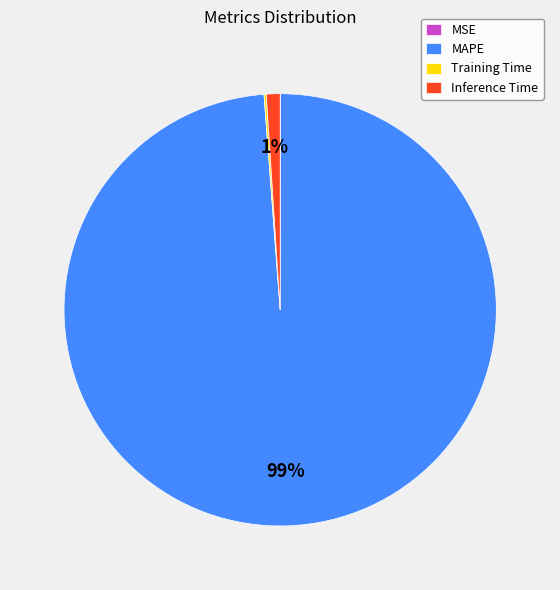

Which slice is the largest?

MAPE